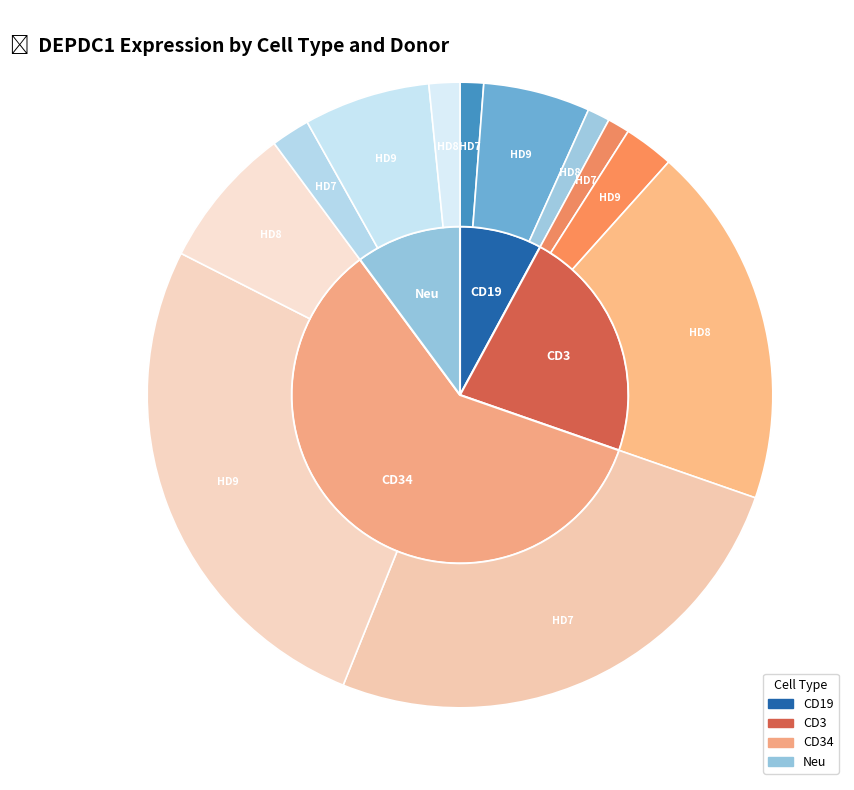

To the nearest percent, what is the combined percentage of HD7_CD3 and HD9_CD34?

28%